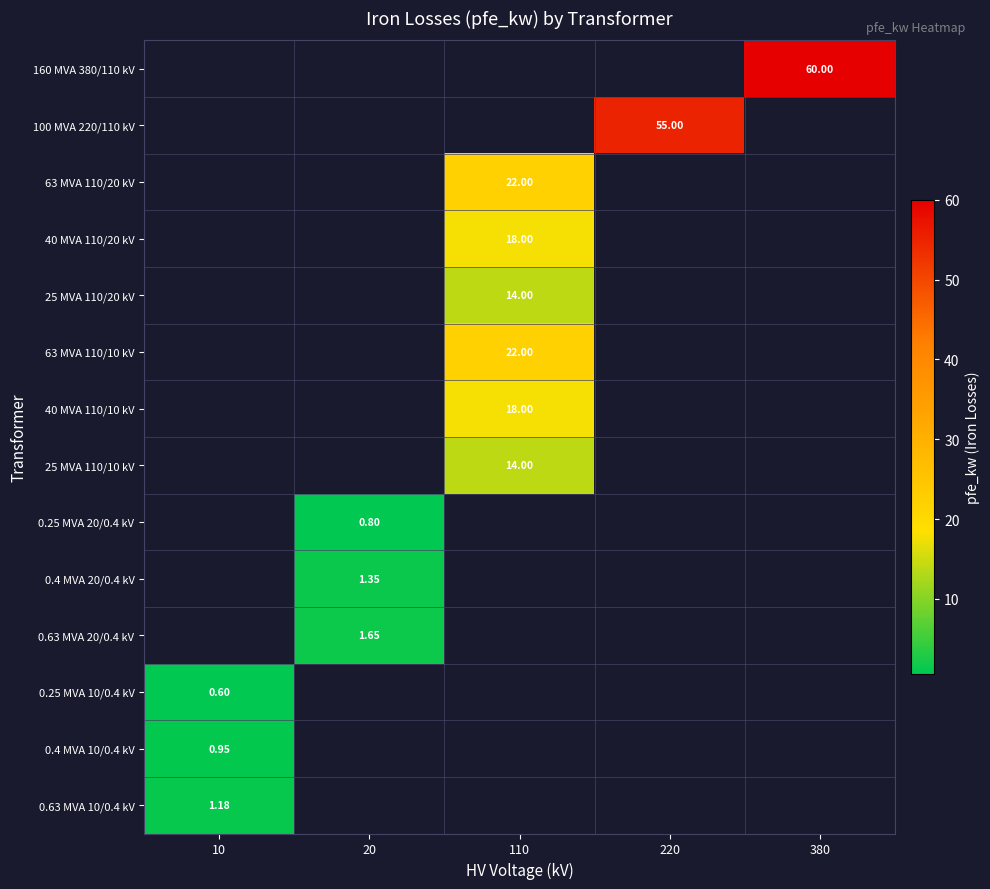

List the labels in order of row_0 value, largest first.

10, 20, 110, 220, 380